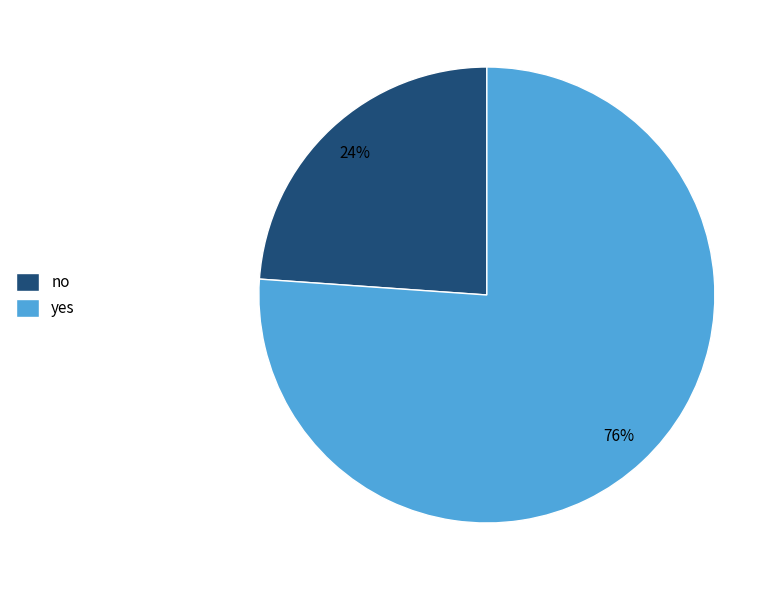

To the nearest percent, what is the combined percentage of yes and no?

100%